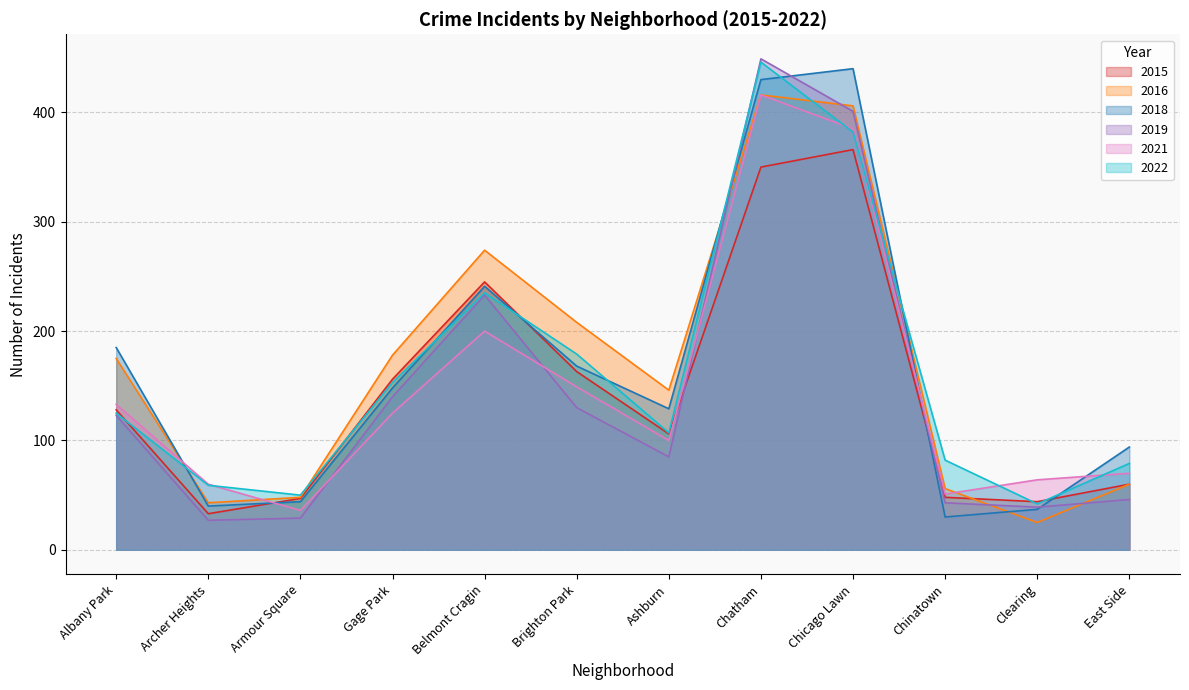

What is the sum of all 2021 values?

1789